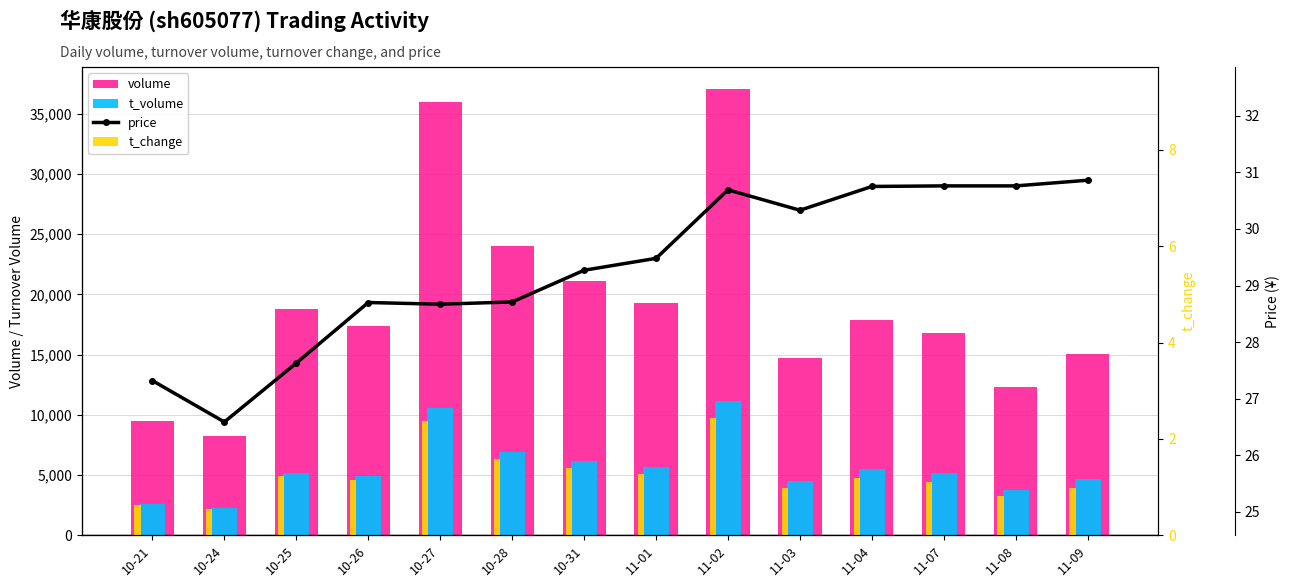

Is it true that volume equals 17394.0 at 10-26?

True